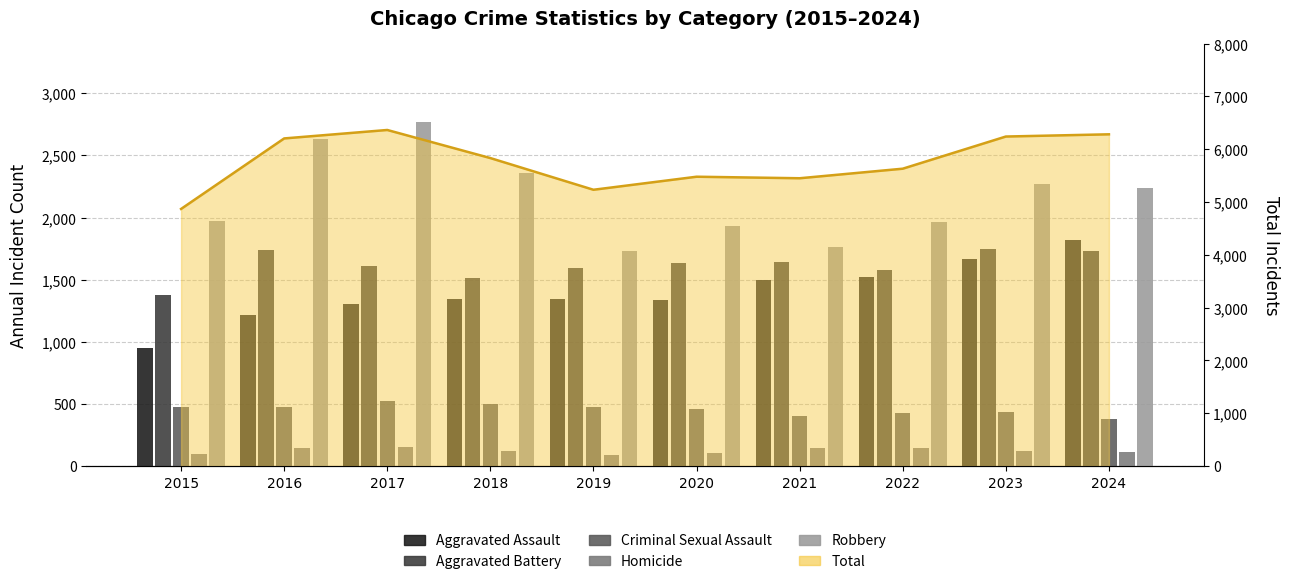

Reading left to right, transcribe all the data shown in this chart.

Aggravated Assault: 951	1213	1304	1344	1344	1338	1501	1520	1669	1821
Aggravated Battery: 1376	1736	1613	1515	1590	1638	1639	1578	1745	1731
Criminal Sexual Assault: 473	477	524	498	477	463	403	429	432	380
Homicide: 94	149	154	119	91	108	146	142	123	116
Robbery: 1975	2629	2769	2356	1730	1932	1761	1962	2271	2234
Total Line: 4869	6204	6364	5832	5232	5479	5450	5631	6240	6282